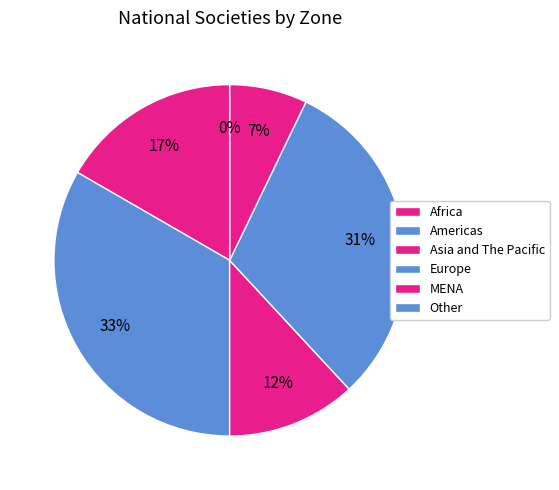

How many slices are in this pie chart?

6